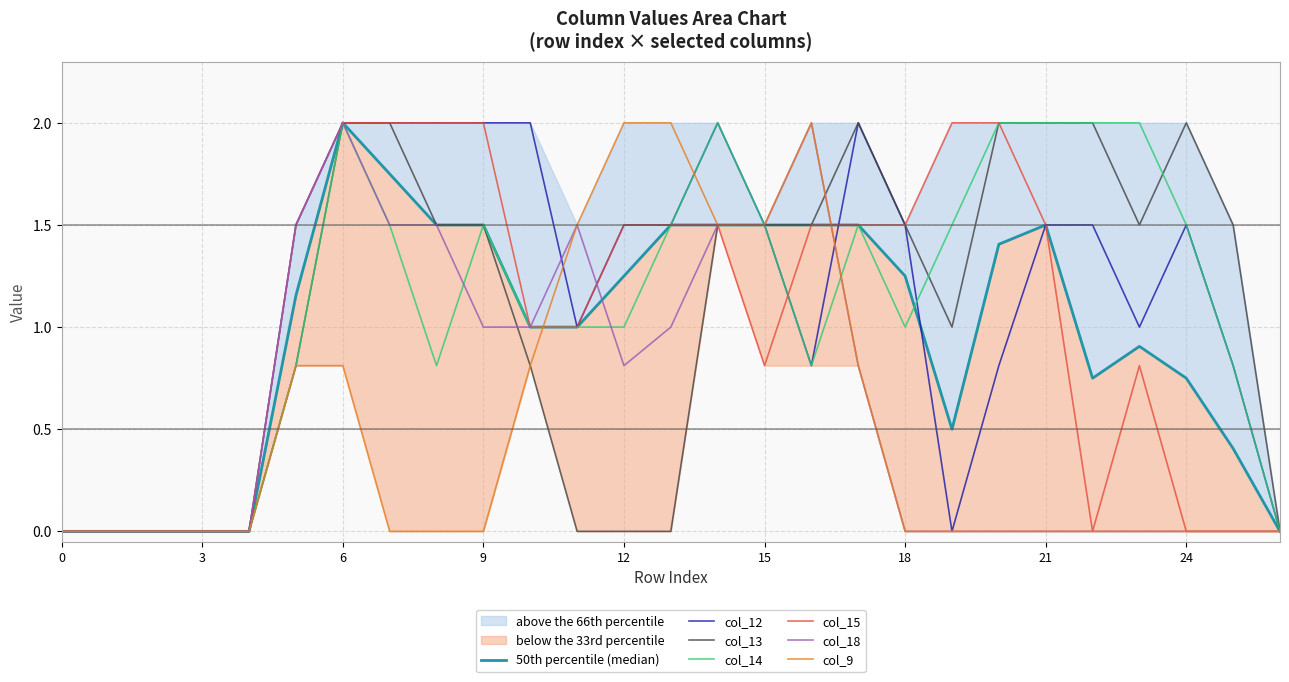

The value of col_18 at 8 is 1.5. True or false?

True